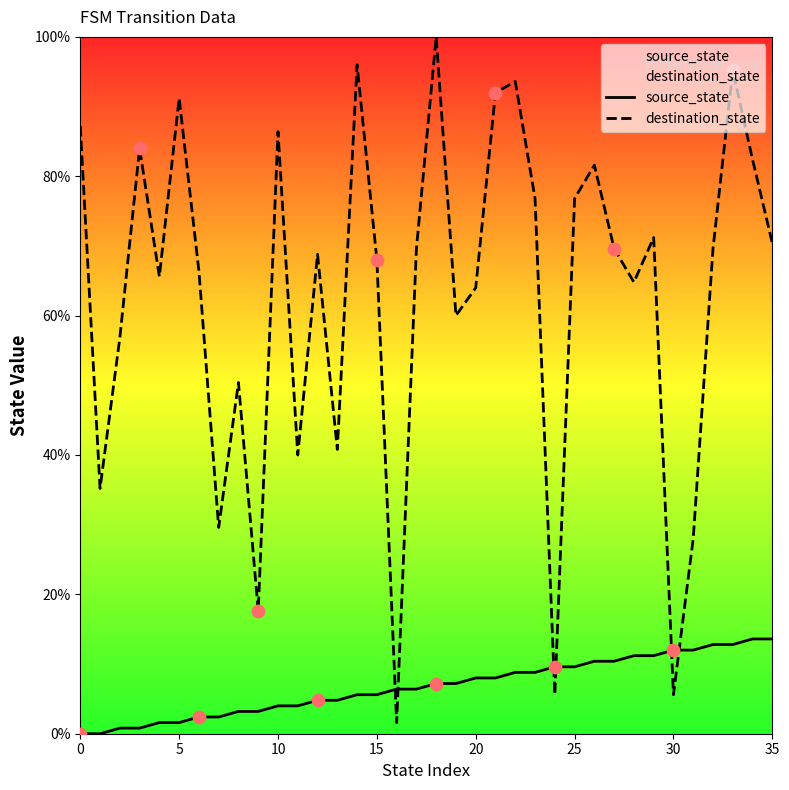

Which series has the largest Y range (max minus min)?

destination_state